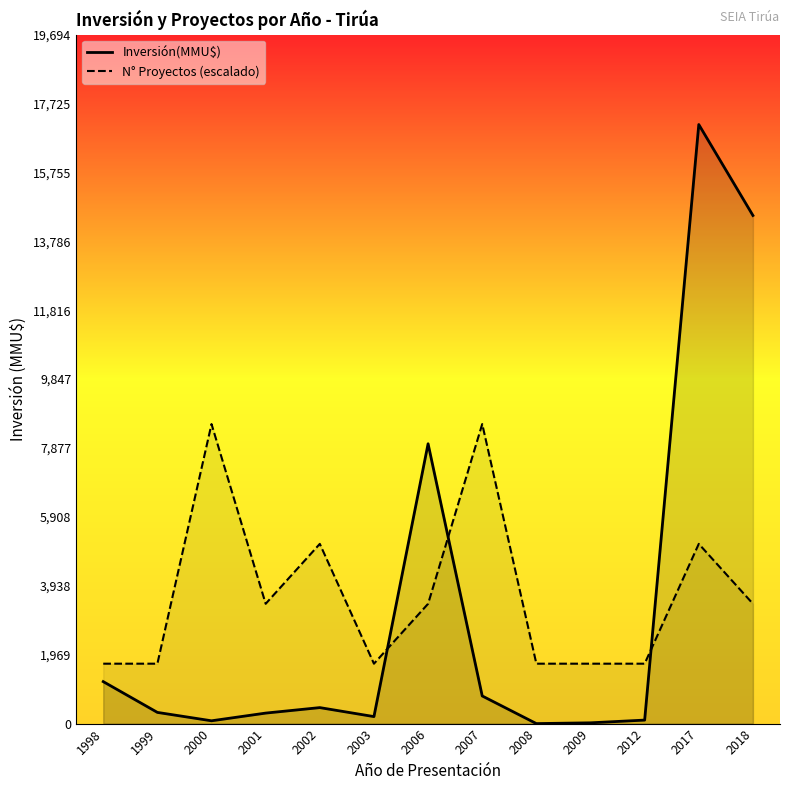

What is the value of the Inversión(MMU$) point at the 7th from the left?

8000.0